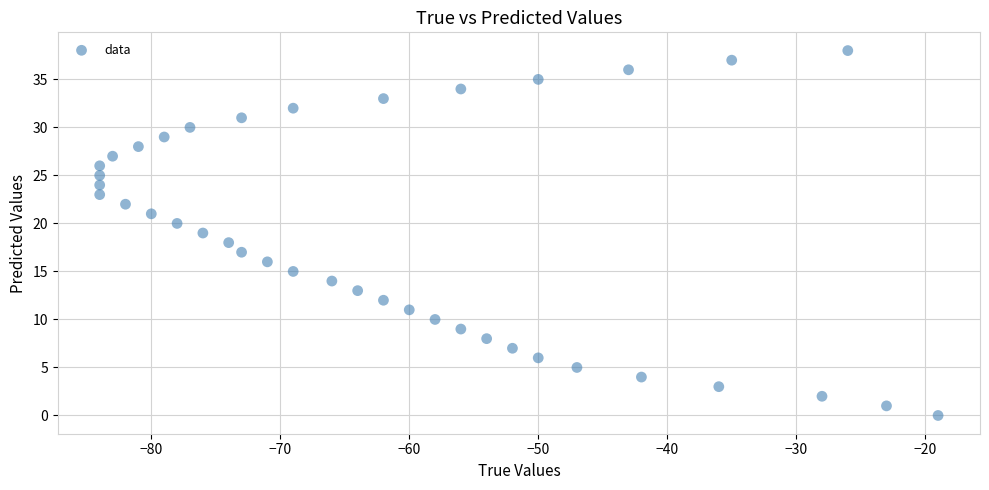

What is the range of Y values (max minus min)?

38